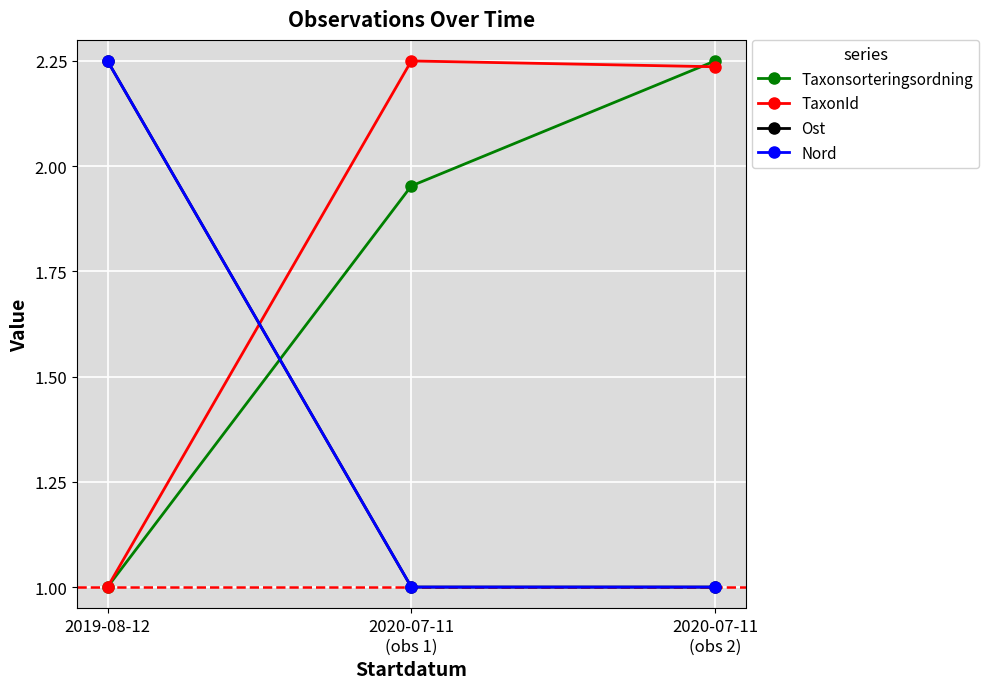

How many lines are shown in the chart?

4